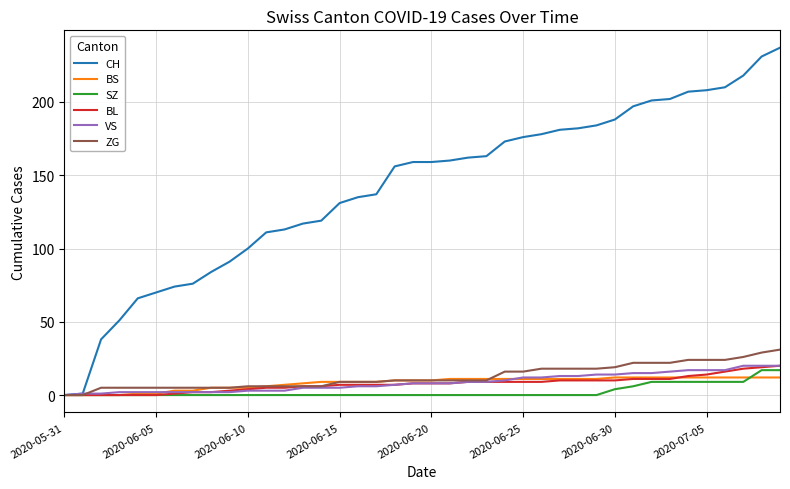

Which series has the largest range (max minus min)?

CH